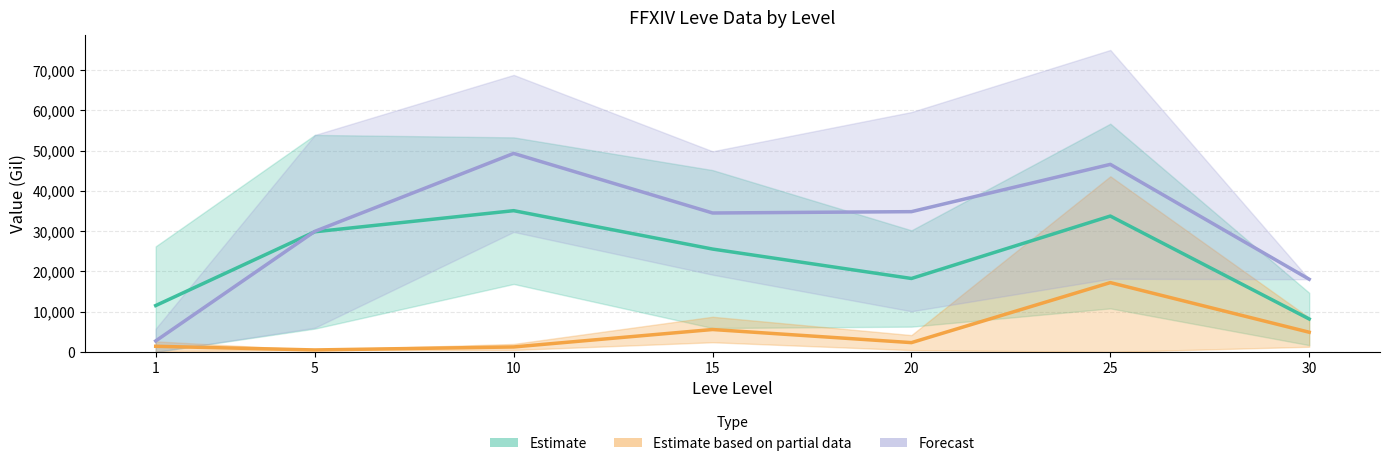

How many bars are there in total?

21